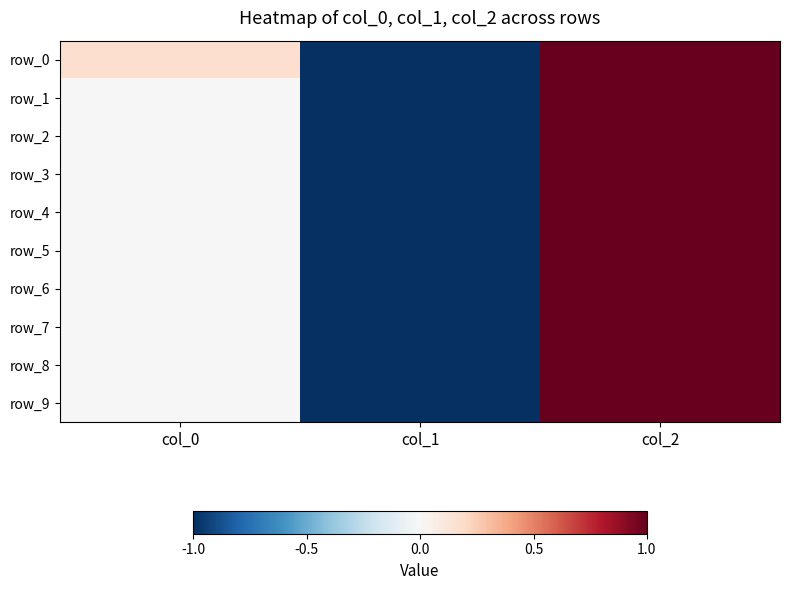

What is the smallest value displayed?

-1.0